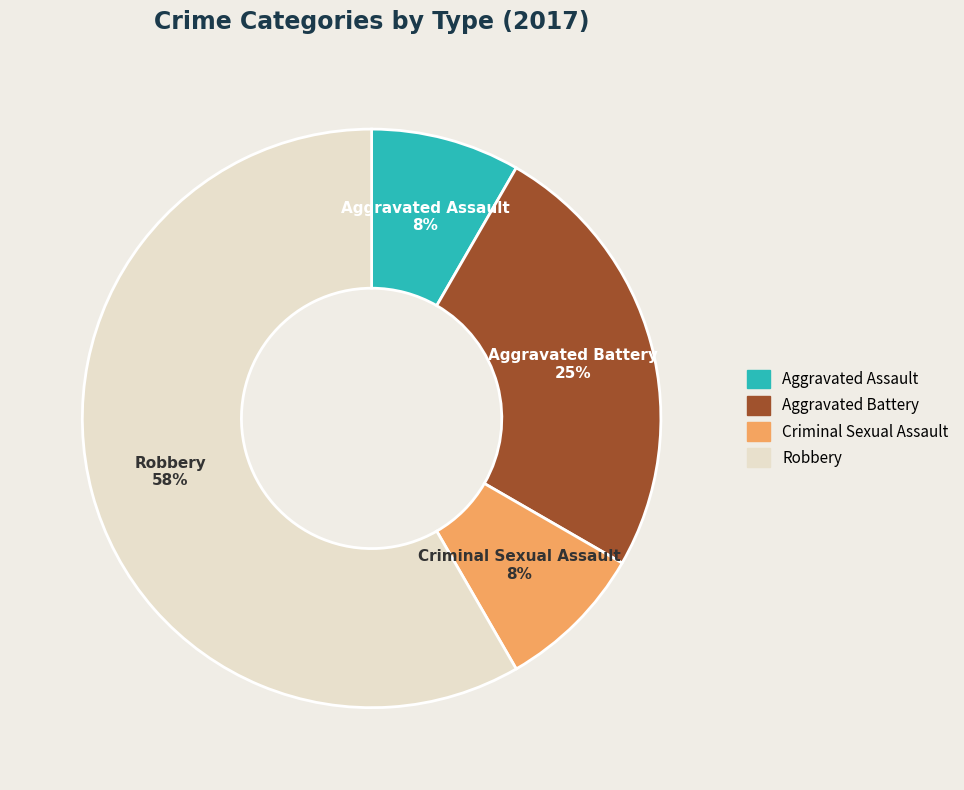

To the nearest percent, what portion does Criminal Sexual Assault represent?

8%